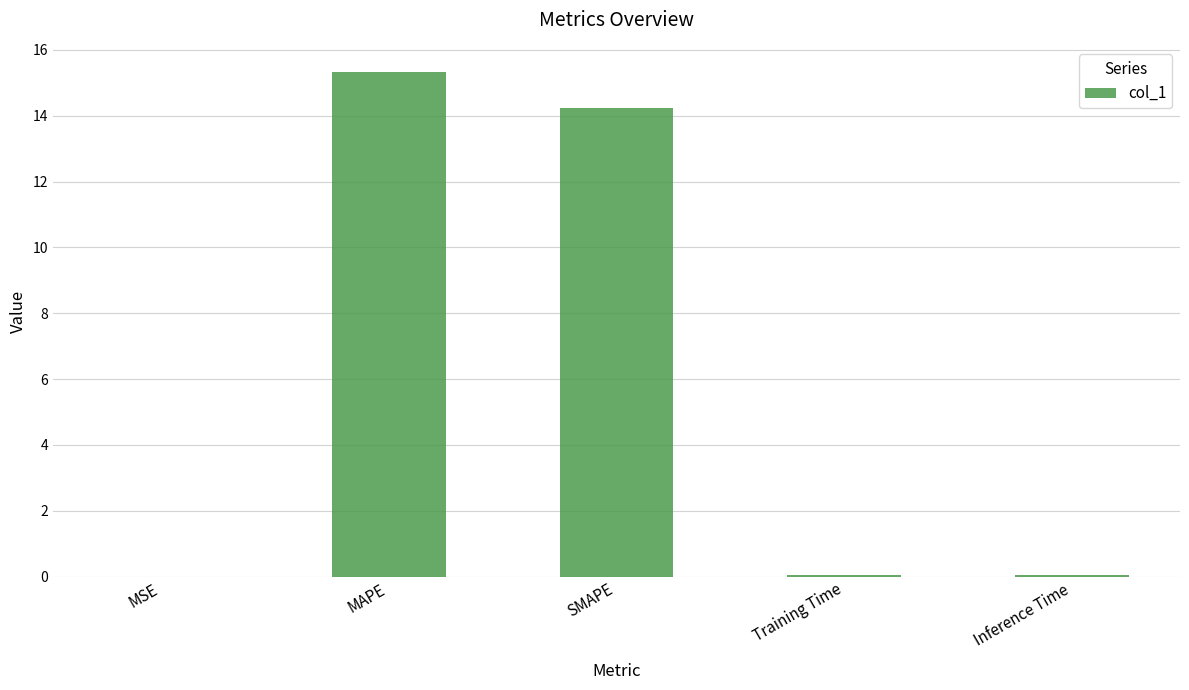

Count the number of categories in the chart.

5